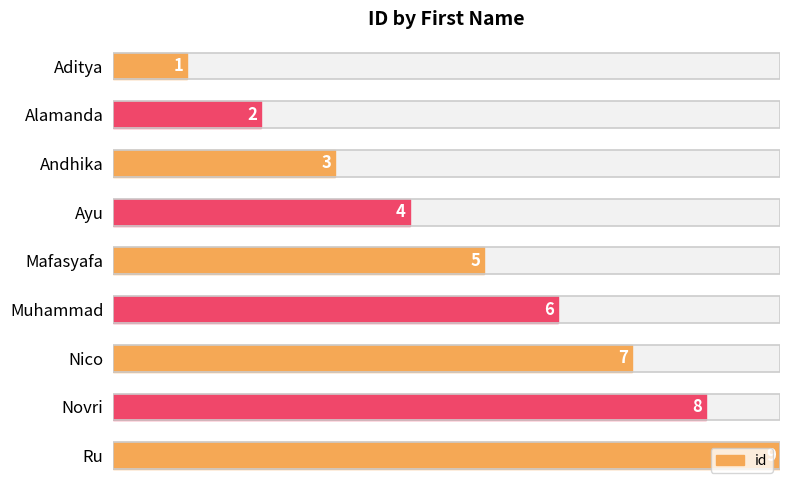

The value at Muhammad is 11. True or false?

False